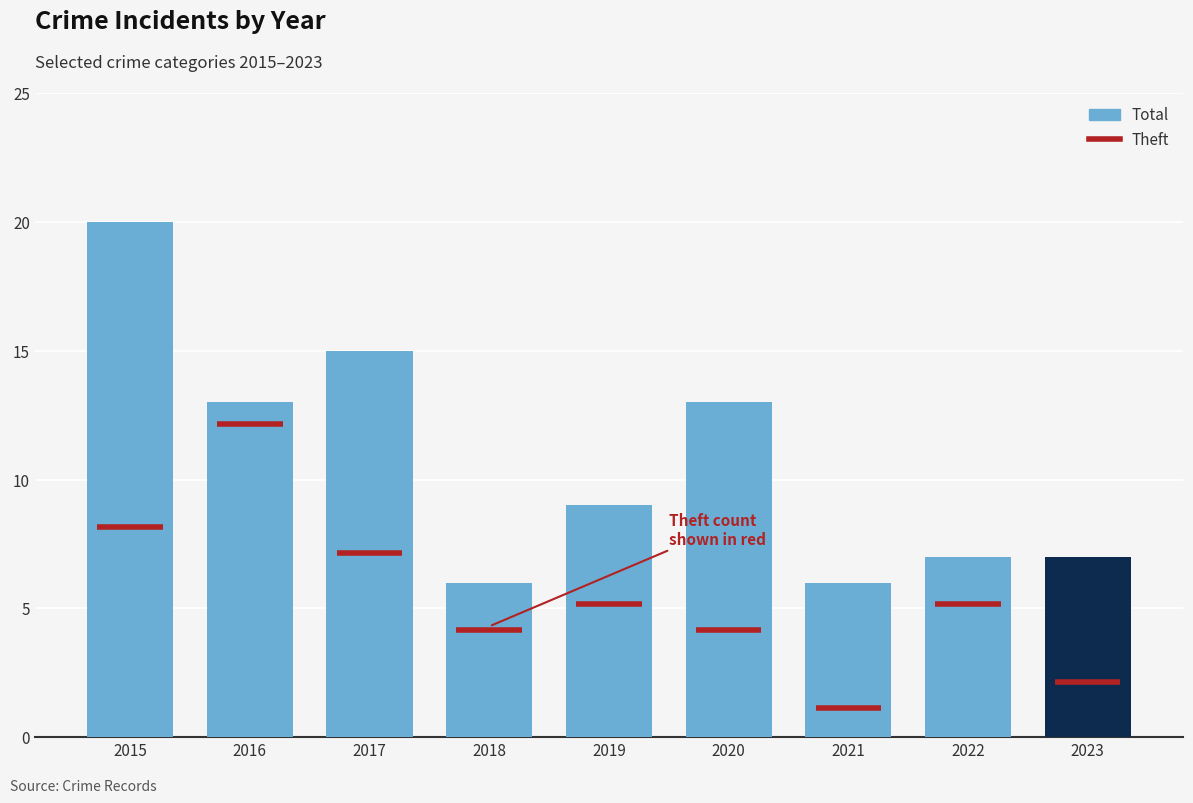

Reading left to right, extract all data points from this chart.

2015=20	2016=13	2017=15	2018=6	2019=9	2020=13	2021=6	2022=7	2023=7